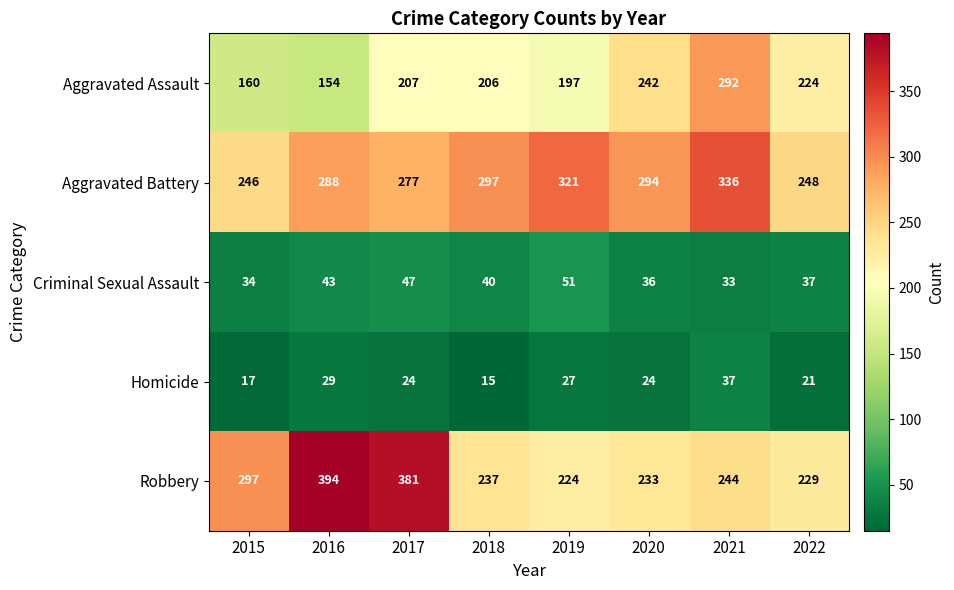

Which category has the highest value across all series?

2016